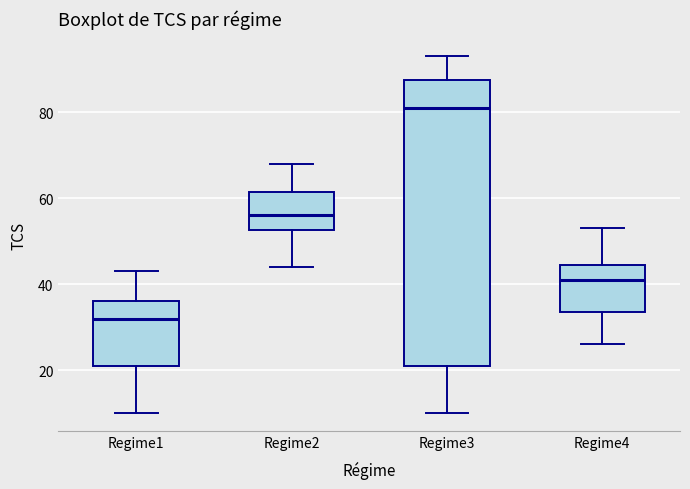

Where does the upper whisker of the box for Regime1 end on the y-axis? The values are not printed on the chart, so give them approximately, as read against the axis.

44